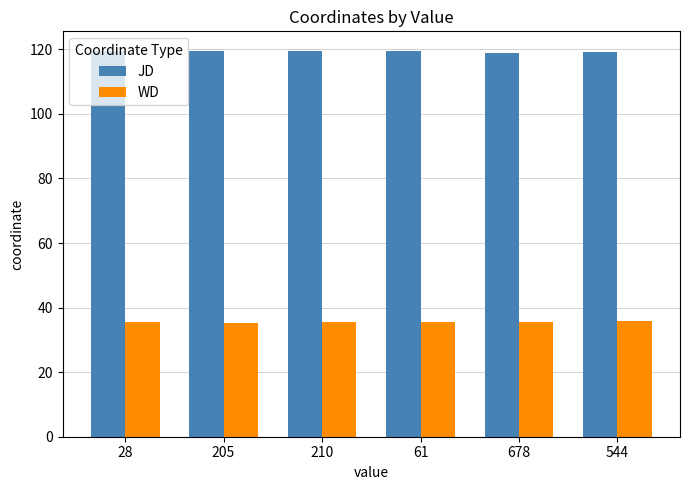

True or false: JD has a value of 119.3 at 205.

True